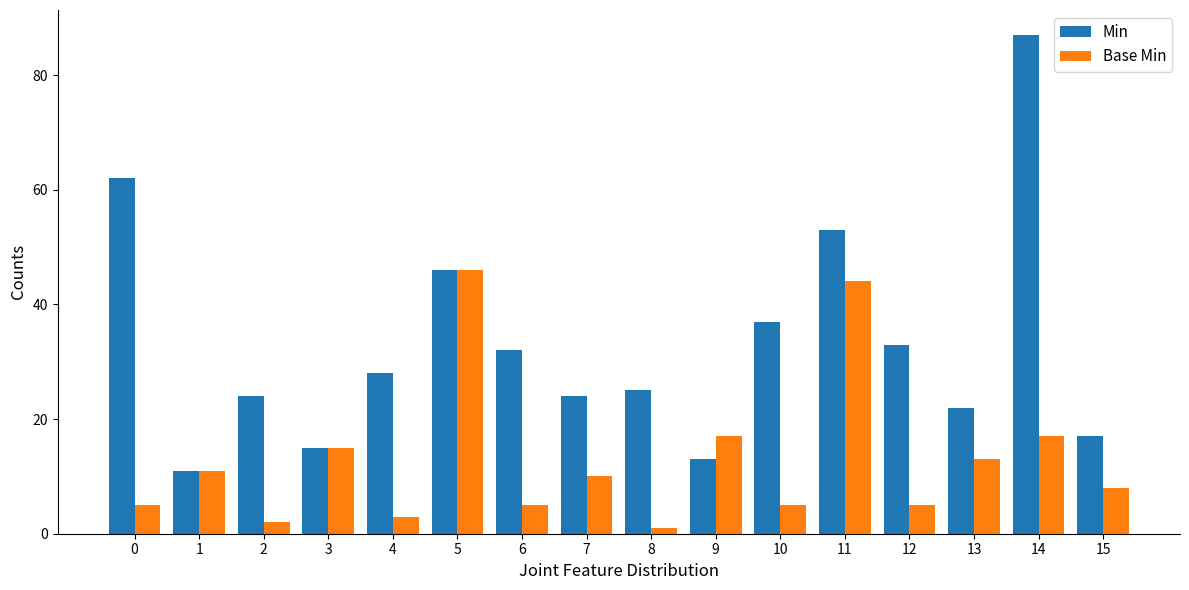

What is the sum of all Base Min values?

207